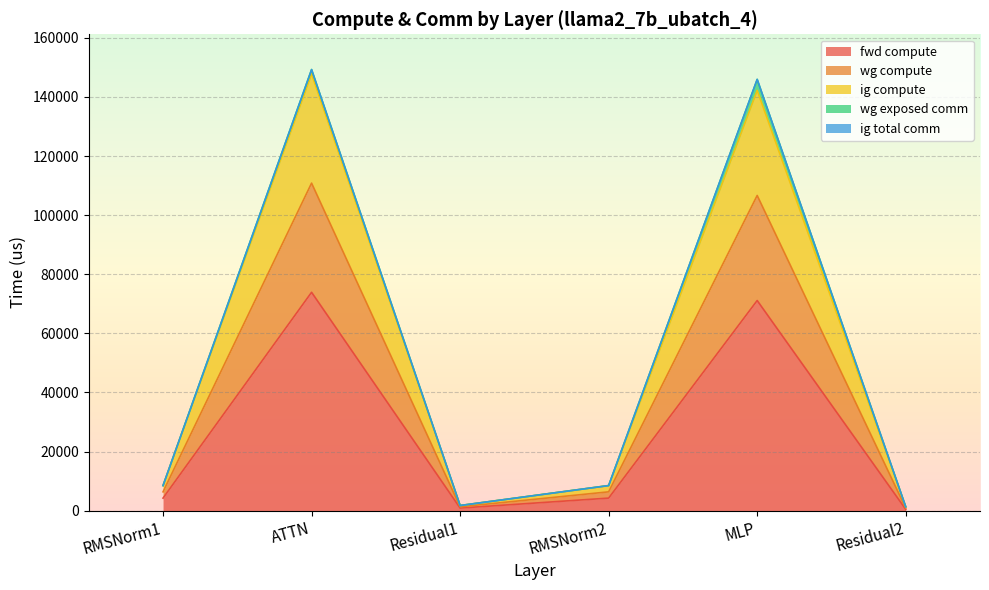

How many lines are shown in the chart?

5